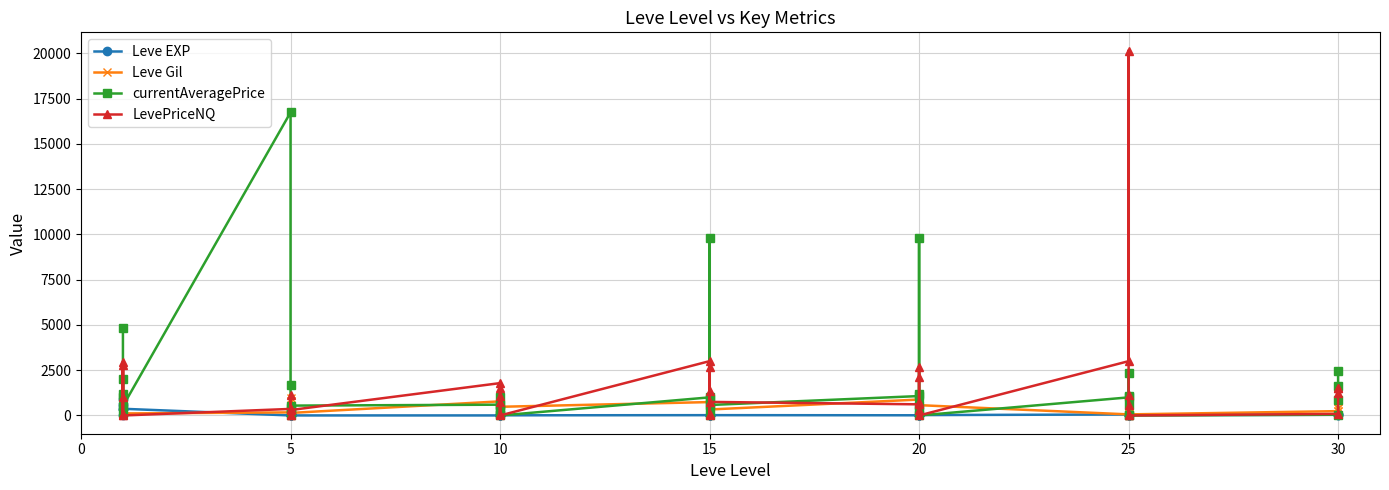

How many times do Leve EXP and LevePriceNQ cross each other?

16